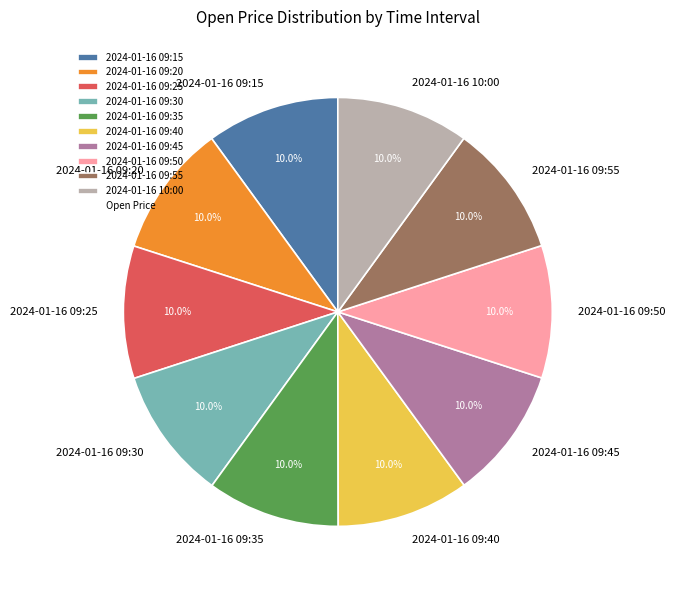

Approximately how many times larger is the value at 2024-01-16 09:55 compared to 2024-01-16 09:30?

1.0